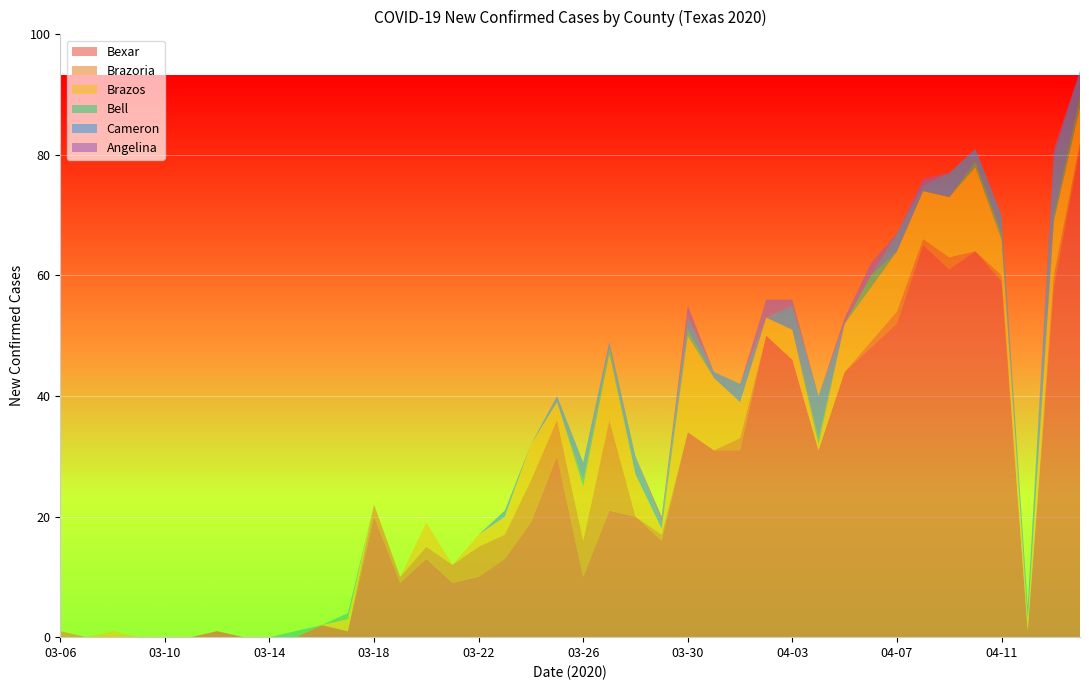

What is the highest value of the Bexar series?

81